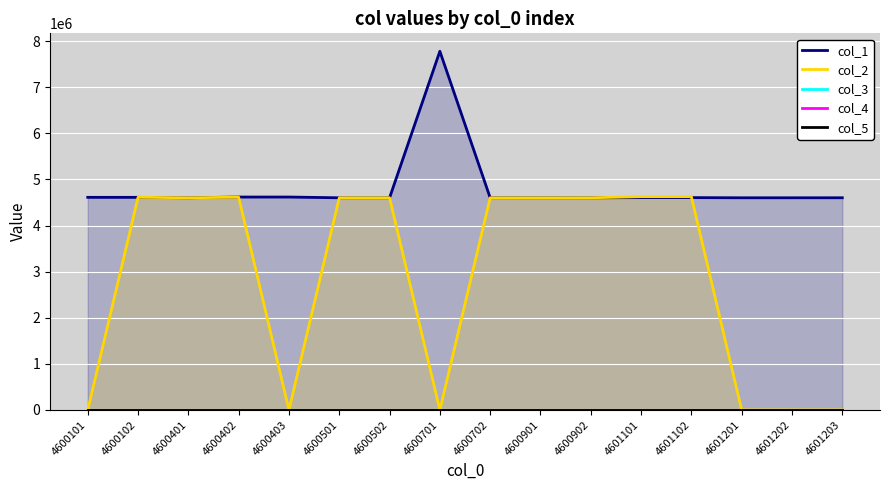

Reading right to left, what are all the values shown in this chart?

col_1: 4601203=4601302	4601202=4601002	4601201=4600901	4601102=4604704	4601101=4604703	4600902=4600502	4600901=4601001	4600702=4602002	4600701=7777777	4600502=4601002	4600501=4600901	4600403=4617105	4600402=4617105	4600401=4600901	4600102=4610602	4600101=4610601
col_2: 4601203=0	4601202=0	4601201=0	4601102=4624702	4601101=4624701	4600902=4601002	4600901=4600501	4600702=4600502	4600701=0	4600502=4600902	4600501=4601001	4600403=0	4600402=4613702	4600401=4601001	4600102=4612101	4600101=0
col_3: 4601203=0	4601202=0	4601201=0	4601102=0	4601101=0	4600902=0	4600901=0	4600702=0	4600701=0	4600502=0	4600501=0	4600403=0	4600402=0	4600401=0	4600102=0	4600101=0
col_4: 4601203=0	4601202=0	4601201=0	4601102=0	4601101=0	4600902=0	4600901=0	4600702=0	4600701=0	4600502=0	4600501=0	4600403=0	4600402=0	4600401=0	4600102=0	4600101=0
col_5: 4601203=0	4601202=0	4601201=0	4601102=0	4601101=0	4600902=0	4600901=0	4600702=0	4600701=0	4600502=0	4600501=0	4600403=0	4600402=0	4600401=0	4600102=0	4600101=0